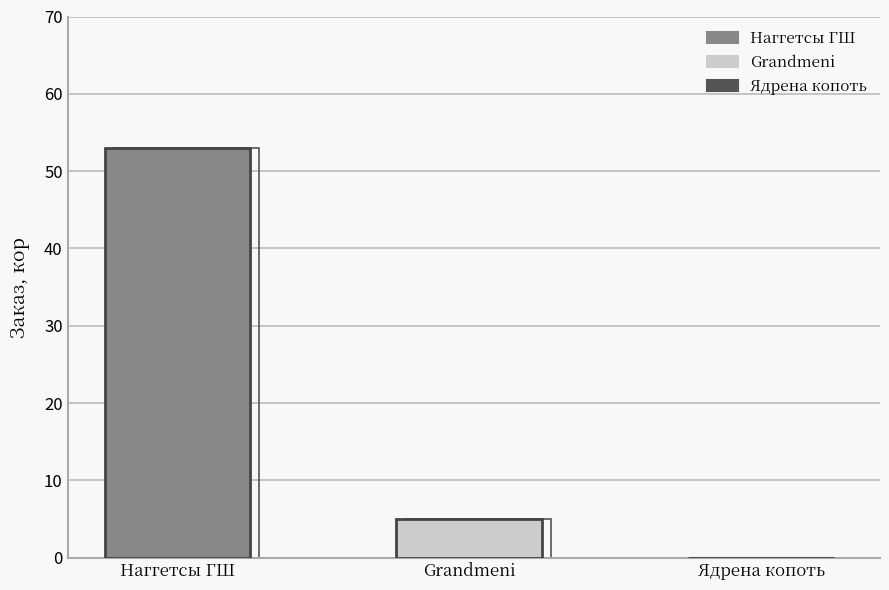

How many values are below 5?

1